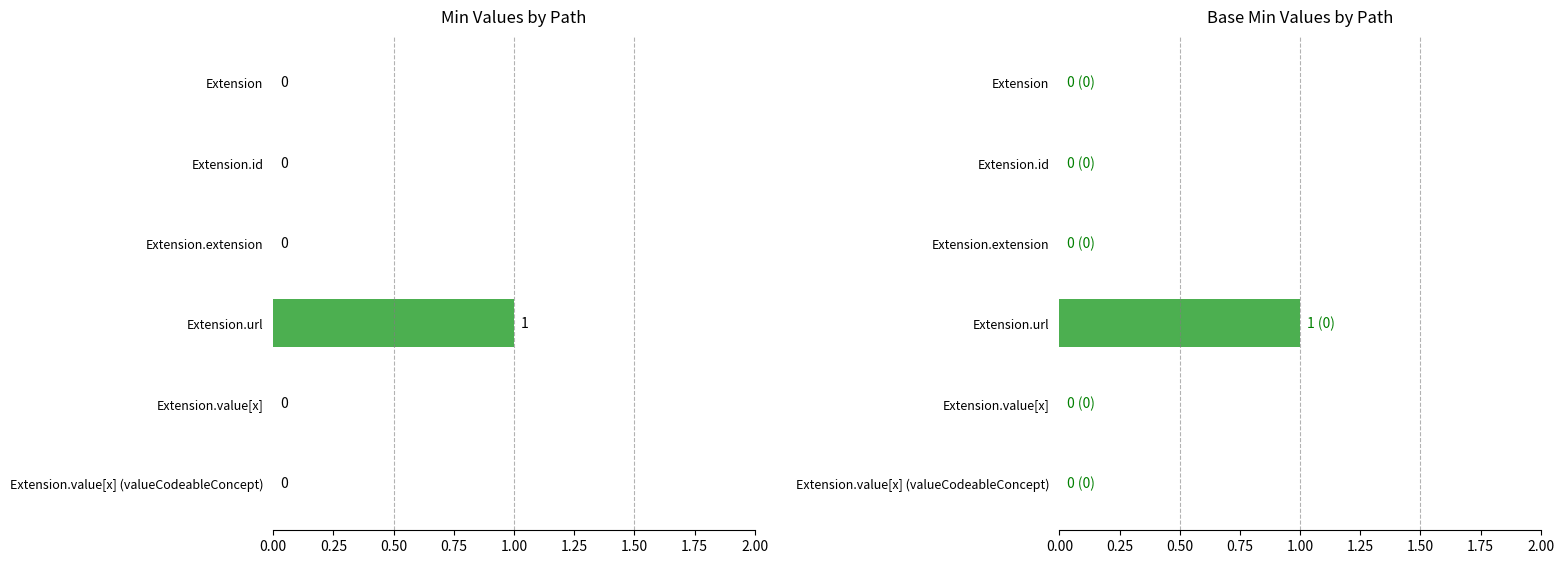

What are all the series names shown in the legend?

Min, Base Min